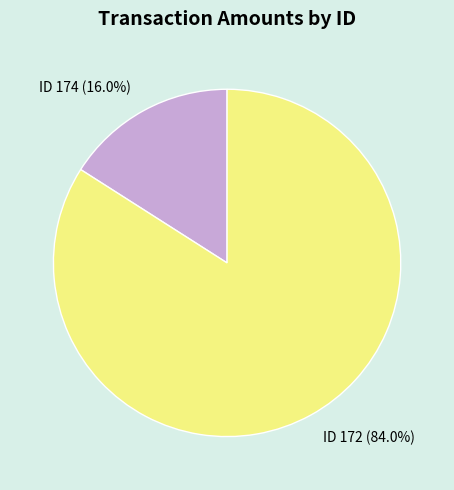

How much of the chart is everything except ID 172 (84.0%)?

16.0%